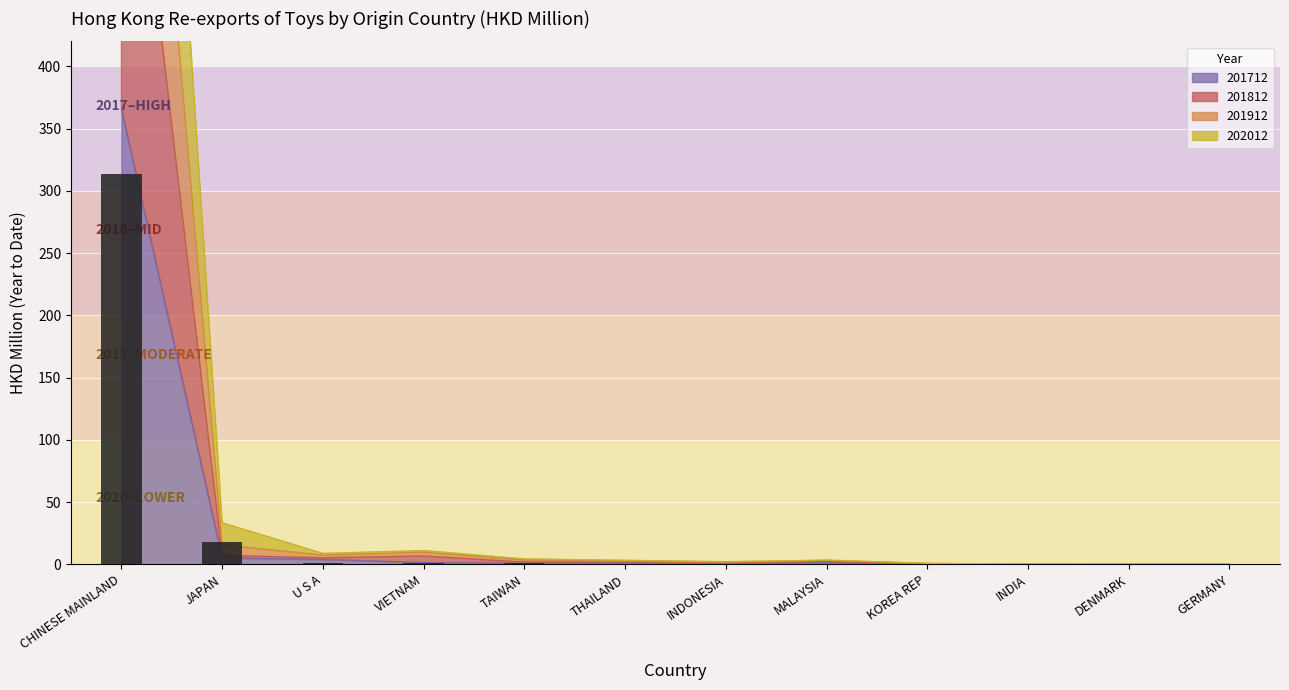

How many groups of bars are there?

12